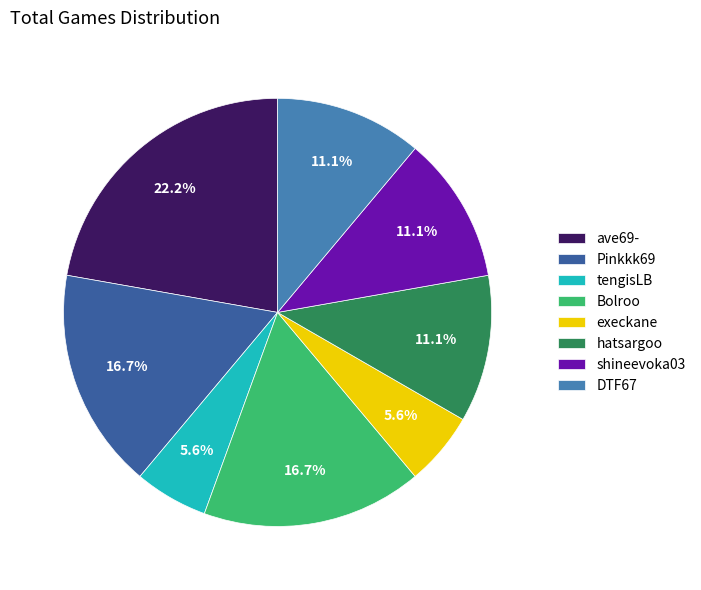

What is the ratio of the value at ave69- to the value at execkane?

4.0